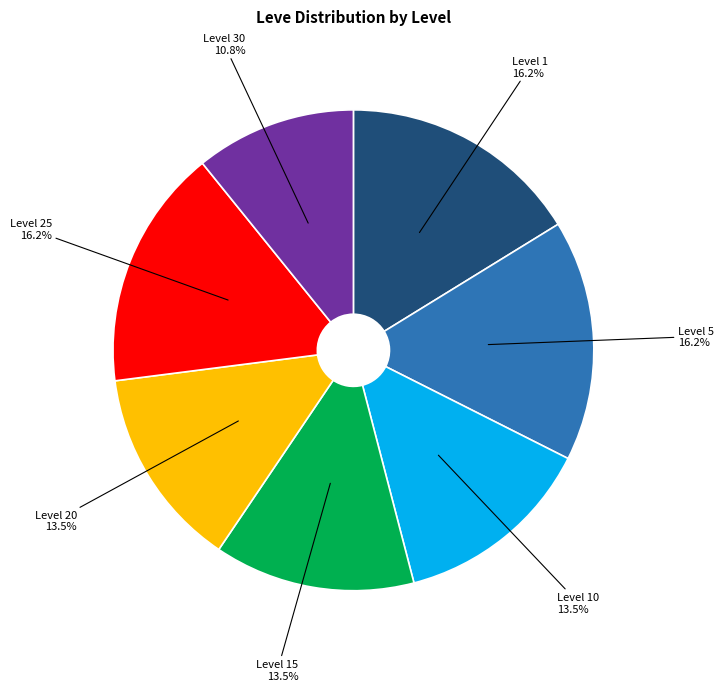

To the nearest percent, what percentage of the pie is Level 25?

16%